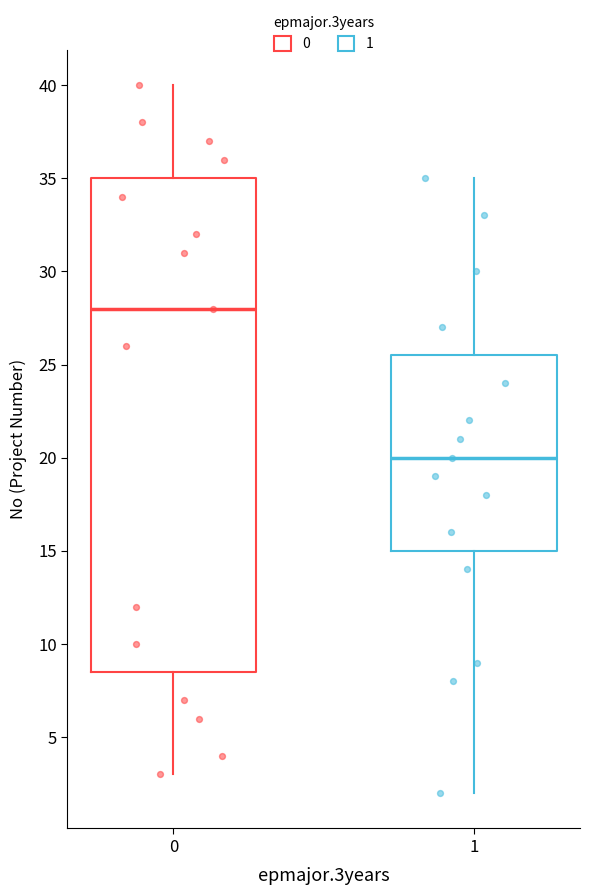

Which box has the lowest median line?

1